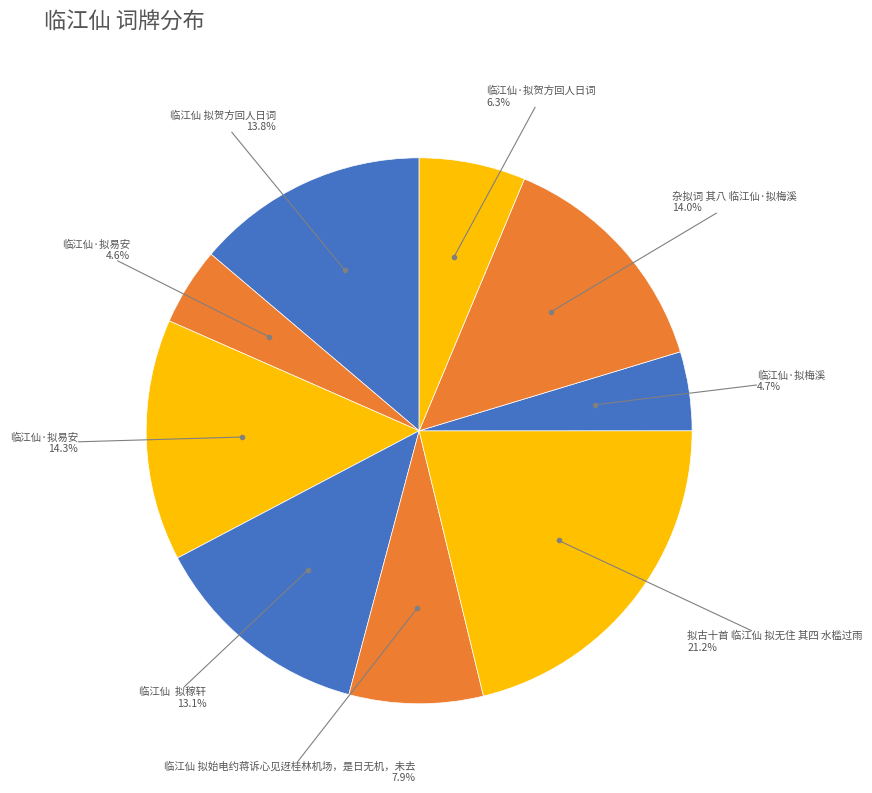

How many slices are in this pie chart?

9